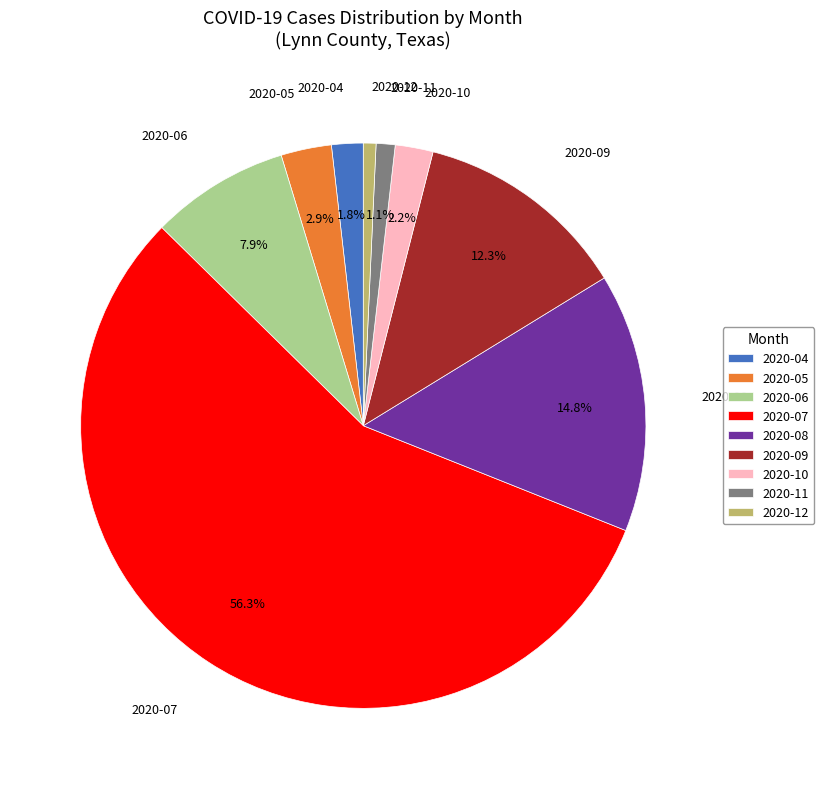

To the nearest percent, what is the difference between the largest and smallest slice percentages?

56%